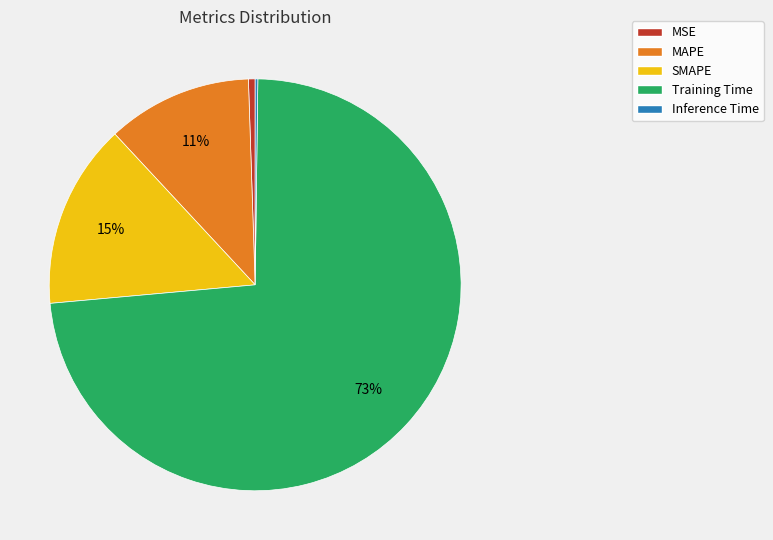

Do MAPE and Training Time together represent more than half of the pie?

Yes